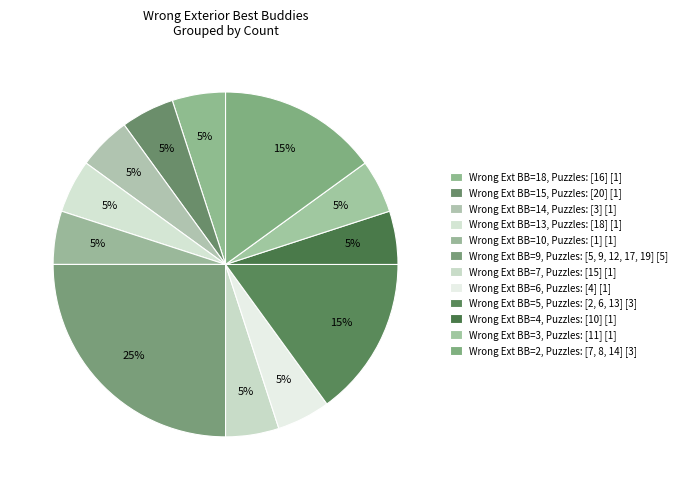

How many slices are in this pie chart?

12